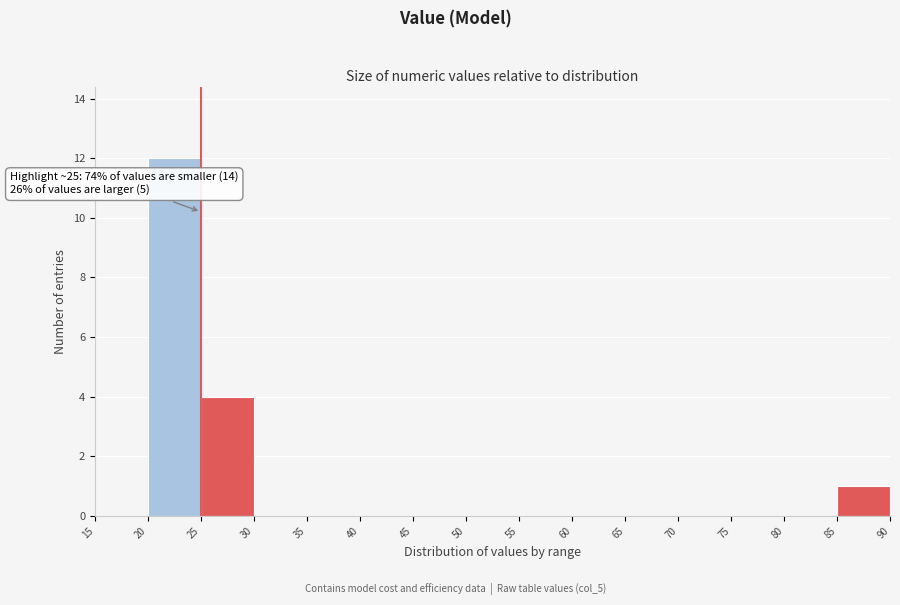

Which range on the x-axis has the tallest bar?

20 to 25